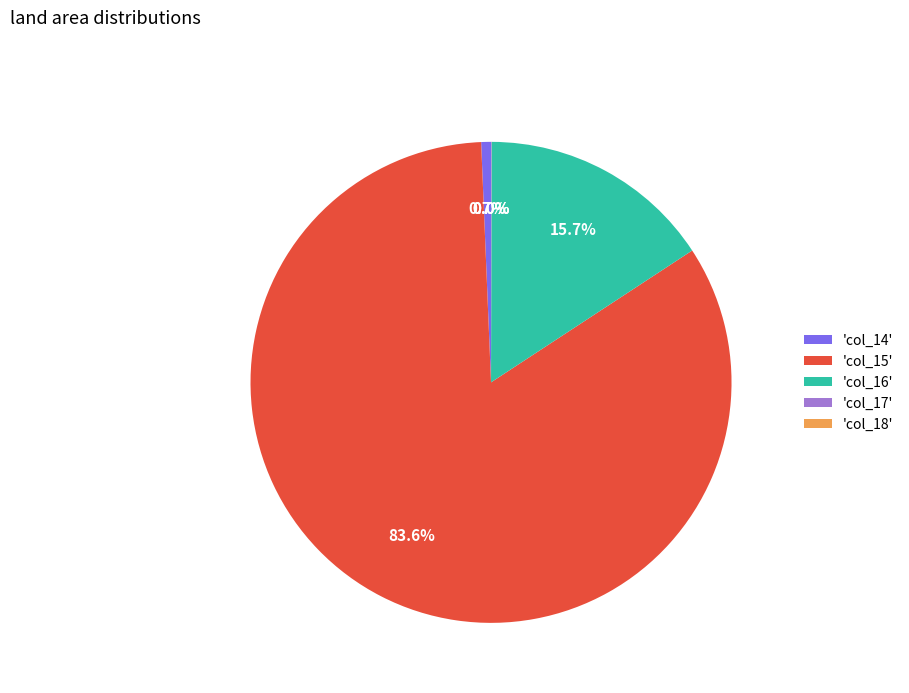

Which slice is the largest?

'col_15'